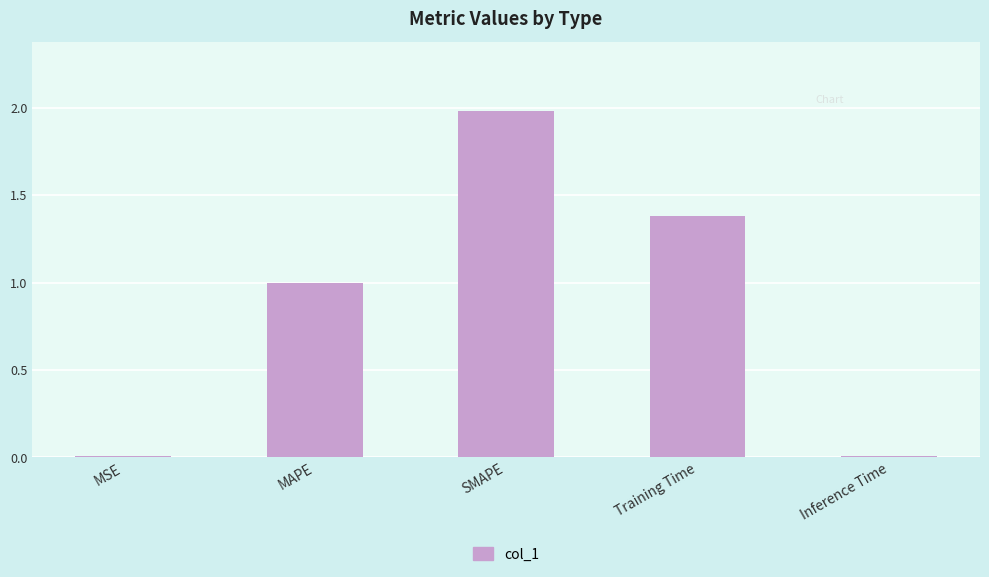

At which category does the chart reach its peak across all series?

SMAPE